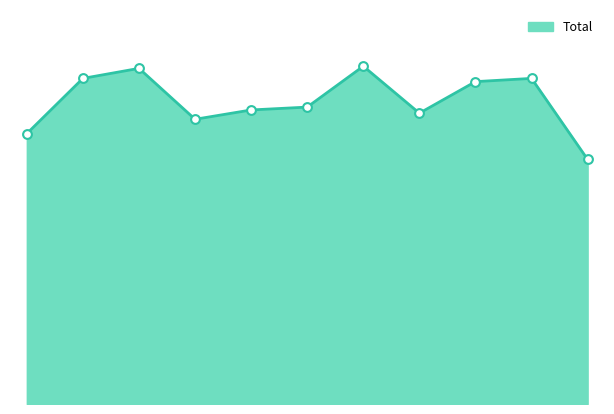

Does the chart have visible grid lines?

No